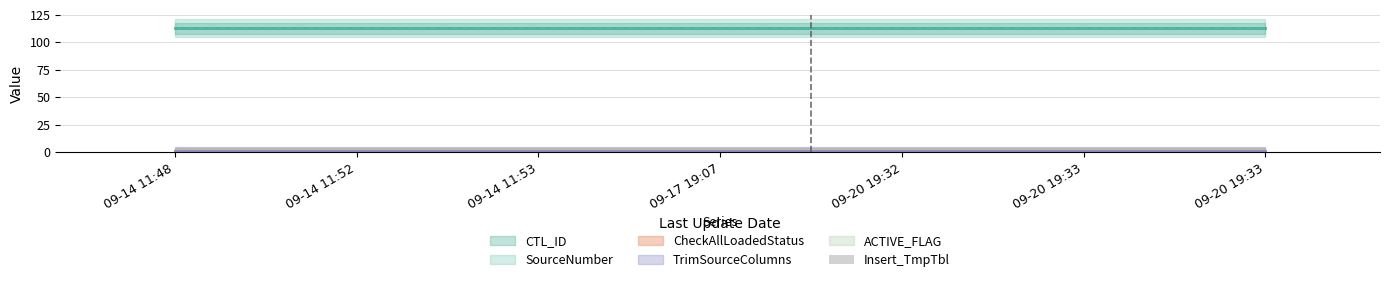

True or false: SourceNumber has a value of 184 at 2018-09-14 11:52:13.

False